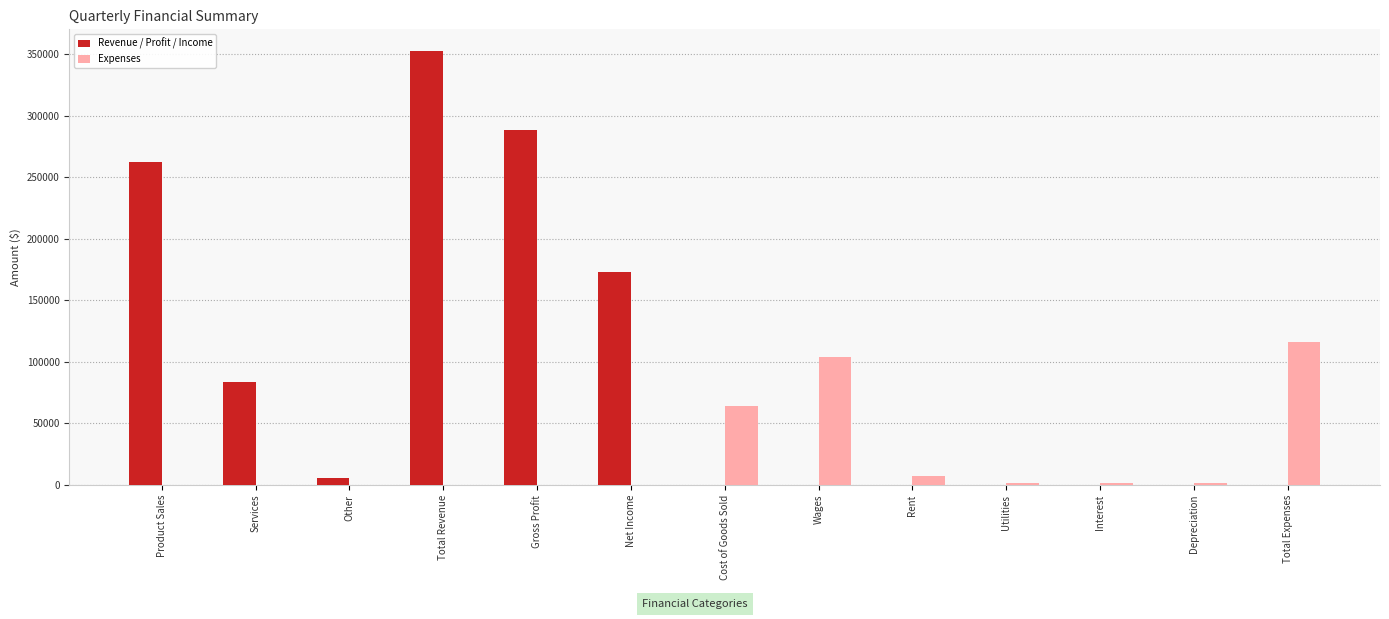

Which series has the widest spread of values?

Revenue / Profit / Income